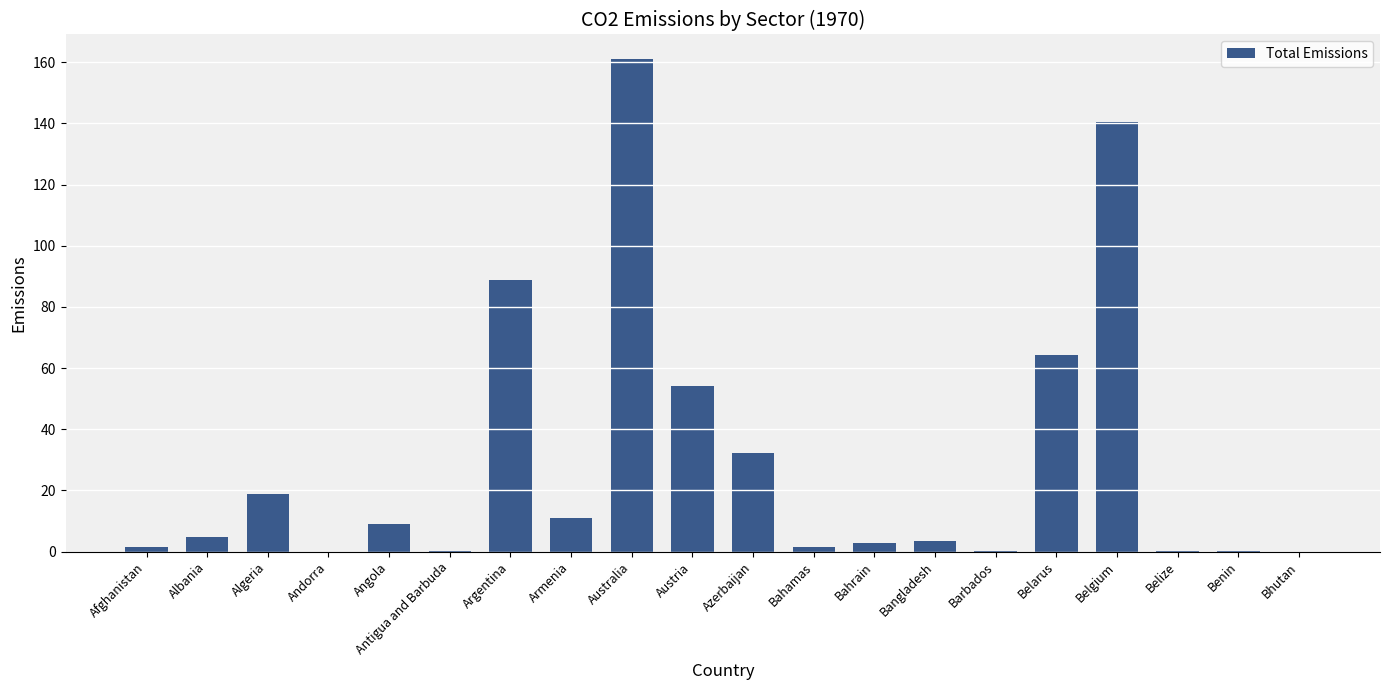

Which label corresponds to the largest value in the chart?

Australia